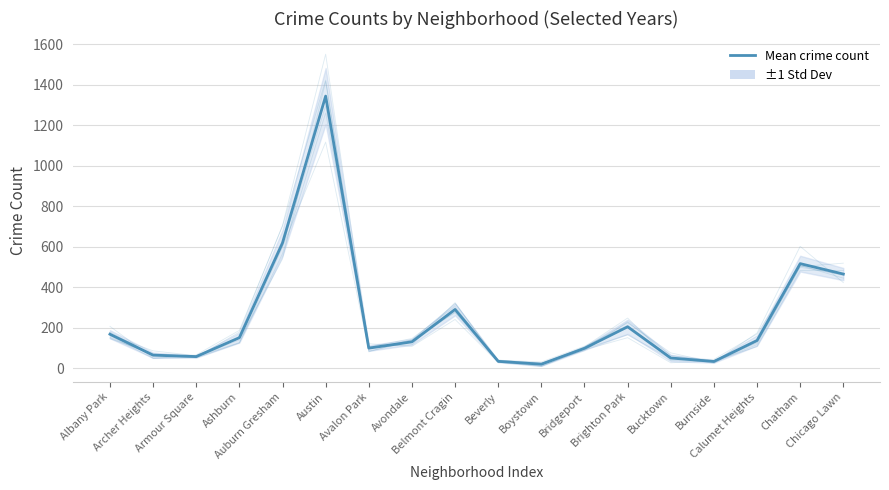

Where is the first local maximum?

Austin